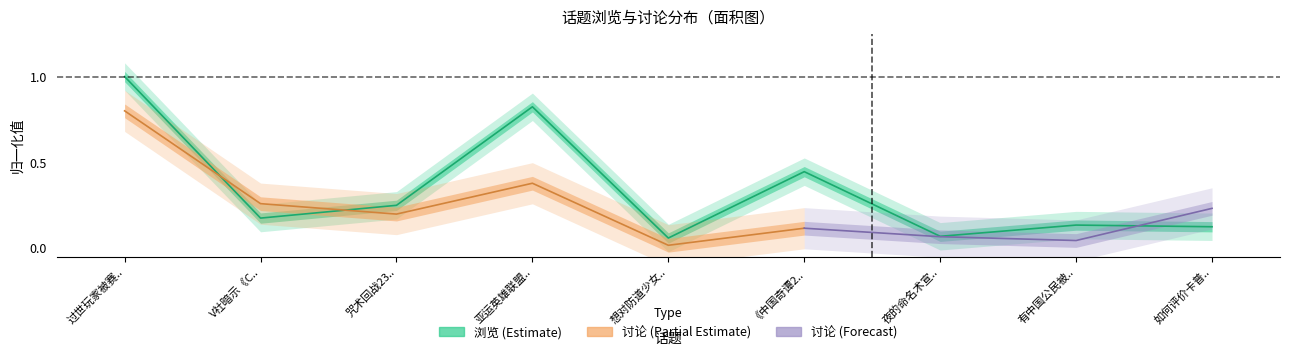

What is the difference between the values at 咒术回战23.. and 有中国公民被..?

0.1